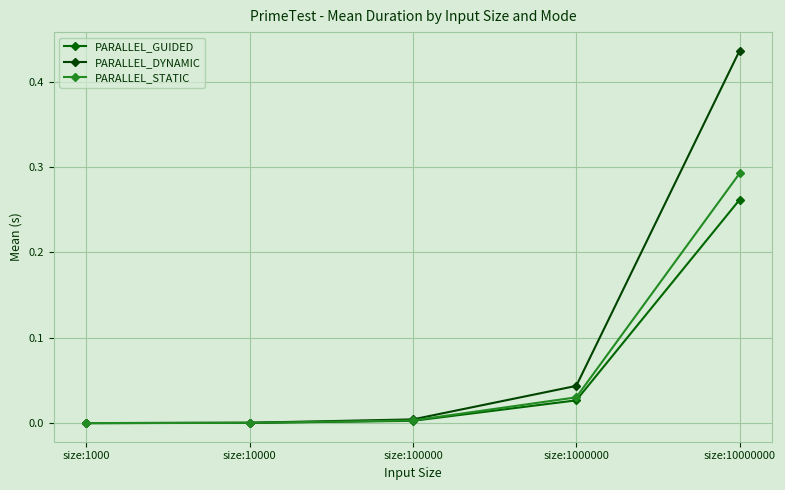

True or false: PARALLEL_GUIDED and PARALLEL_STATIC cross at least once.

False